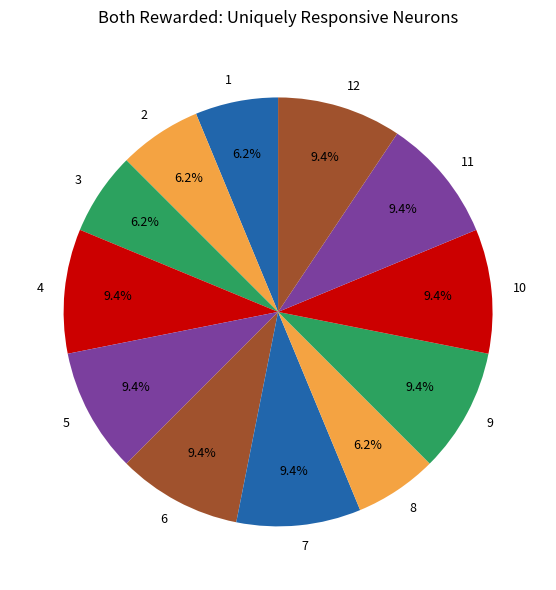

How many segments does this pie chart have?

12